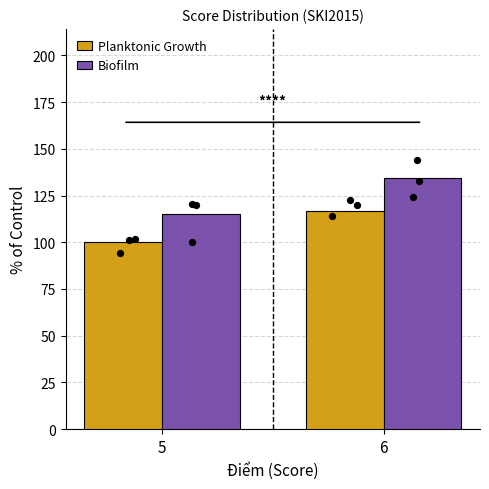

What is the total value across all series at 5?

215.0